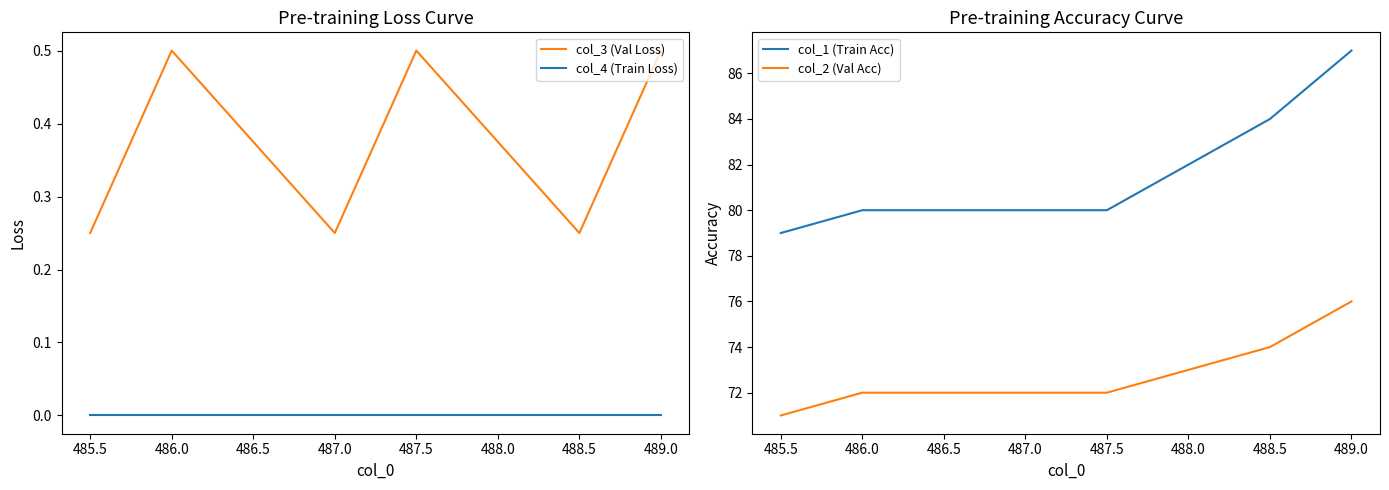

The value of col_1 (Train Acc) at 487.0 is 30.3. True or false?

False